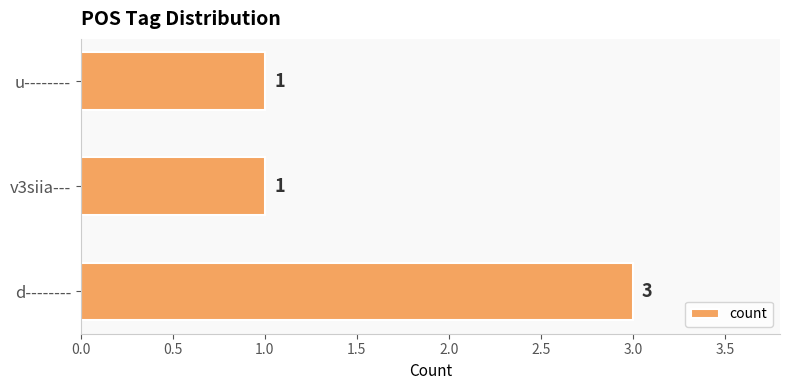

What is the sum of all values?

5